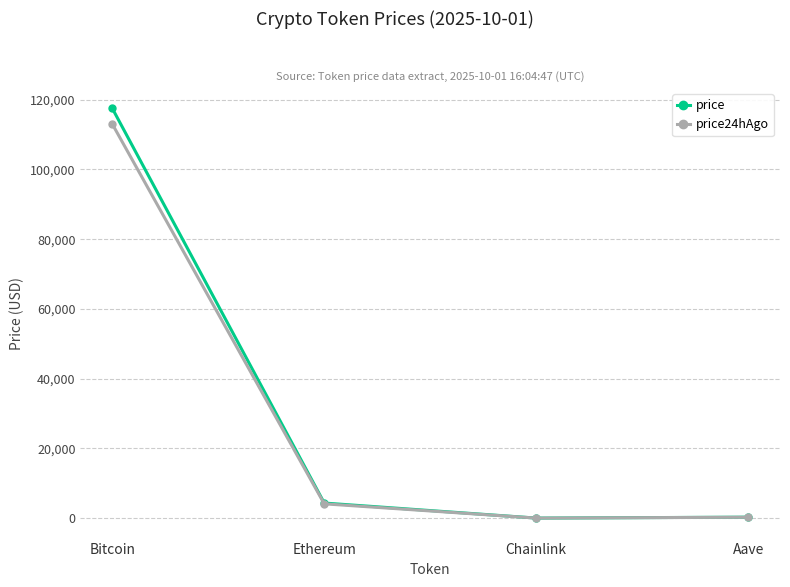

What is the label of the 1st point from the right?

Aave